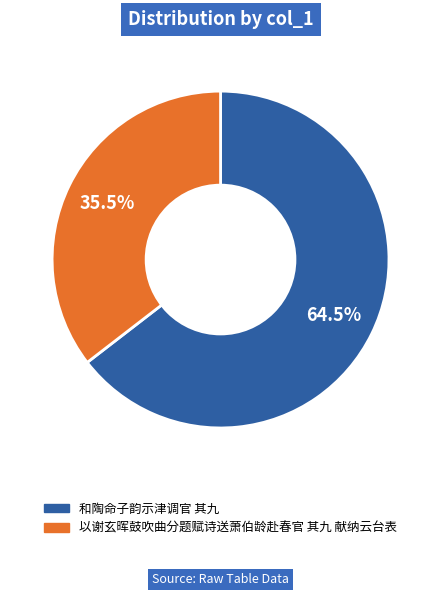

Does 和陶命子韵示津调官 其九 represent more than half of the total?

Yes